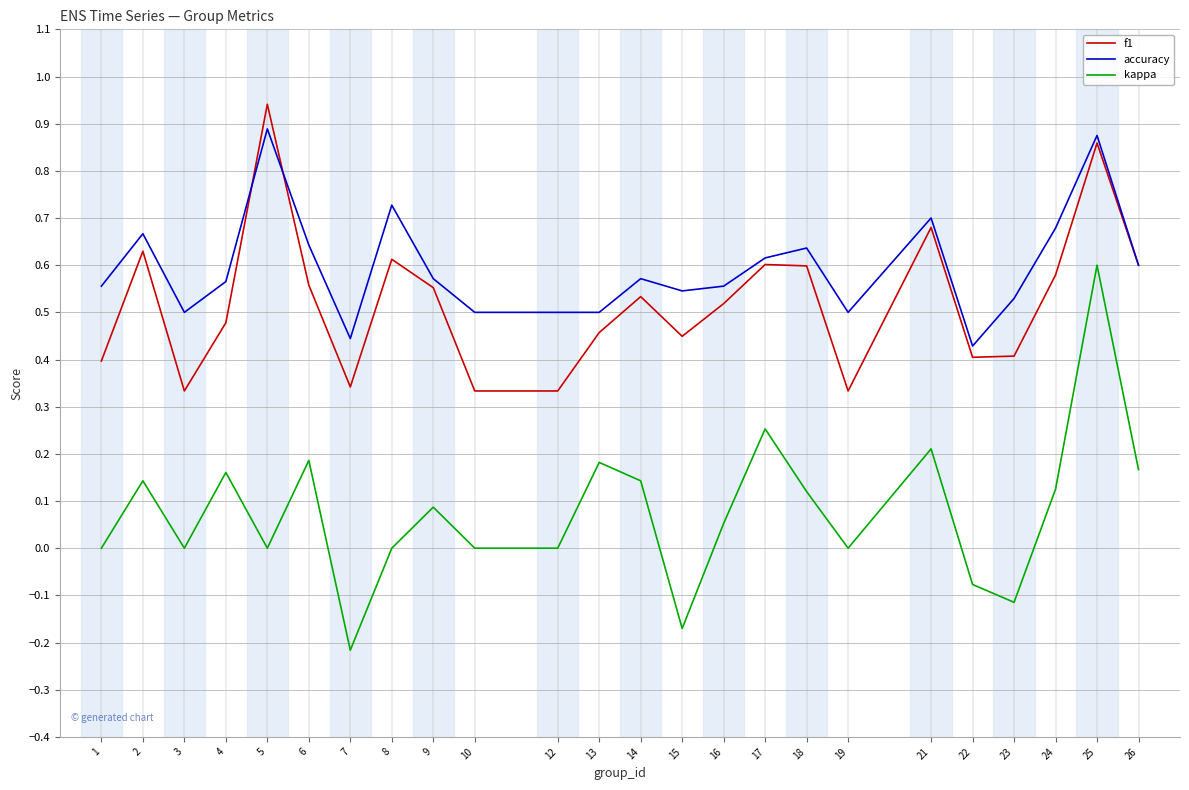

Which label corresponds to the smallest value in the chart?

7